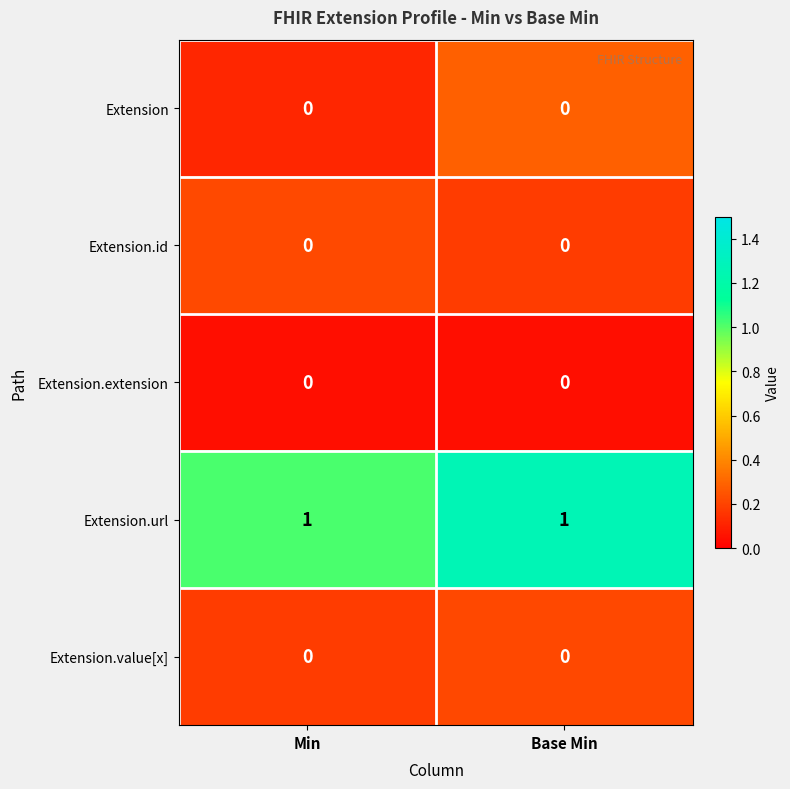

True or false: Extension has a value of 0 at Base Min.

True